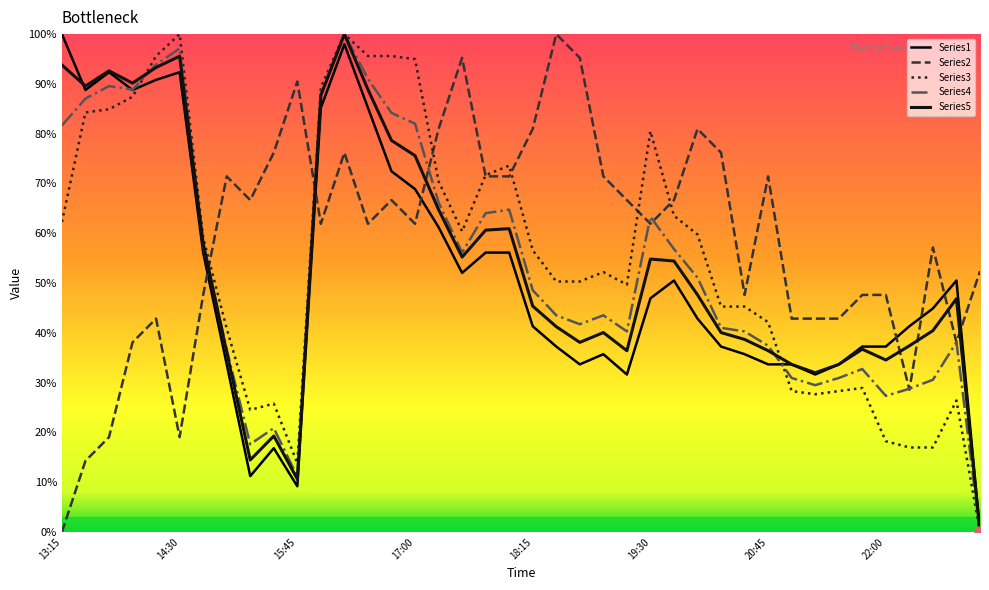

Does the chart have visible grid lines?

No